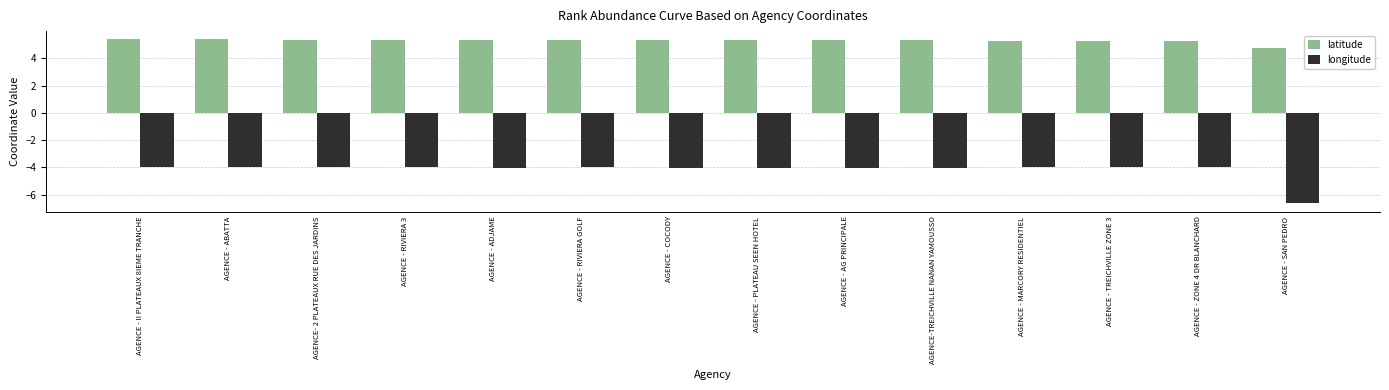

What is the highest value of the longitude series?

-4.0